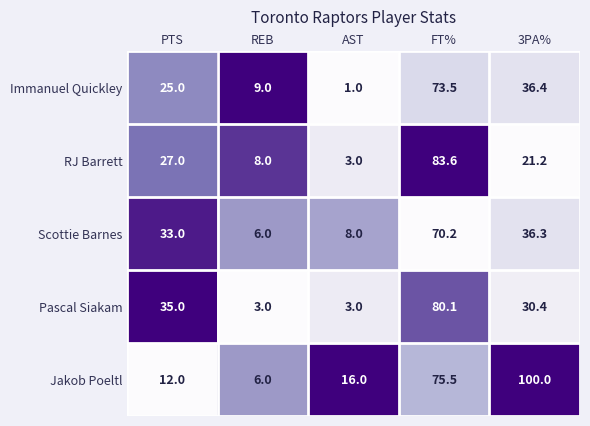

Which series has the largest total across all categories?

Jakob Poeltl